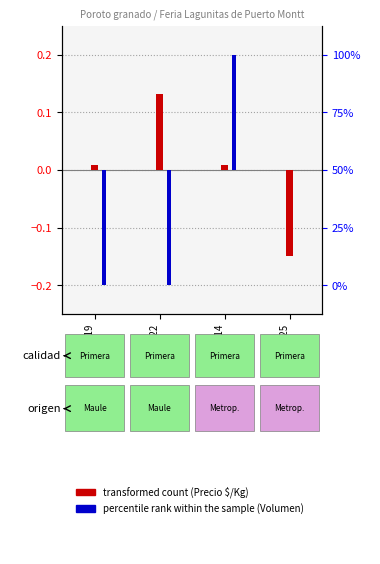

At which label is percentile rank within the sample closest to 0?

2022-03-25